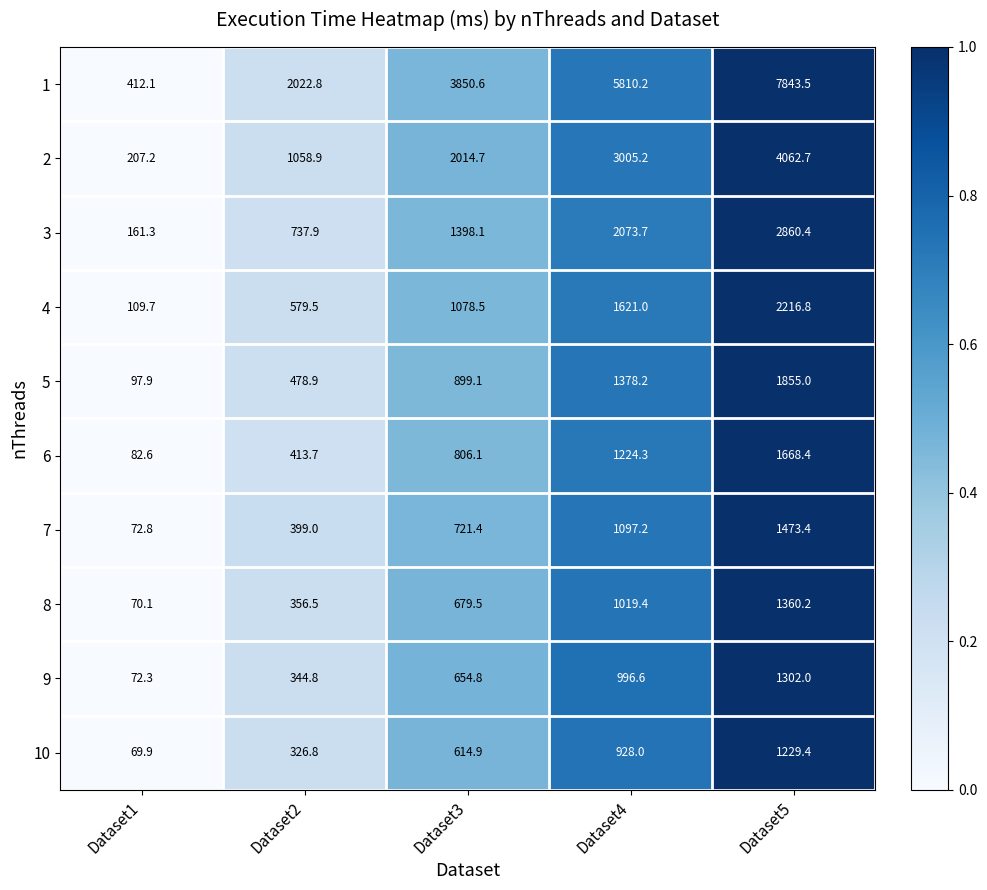

Rank the series at Dataset5 from lowest to highest value.

10, 9, 8, 7, 6, 5, 4, 3, 2, 1